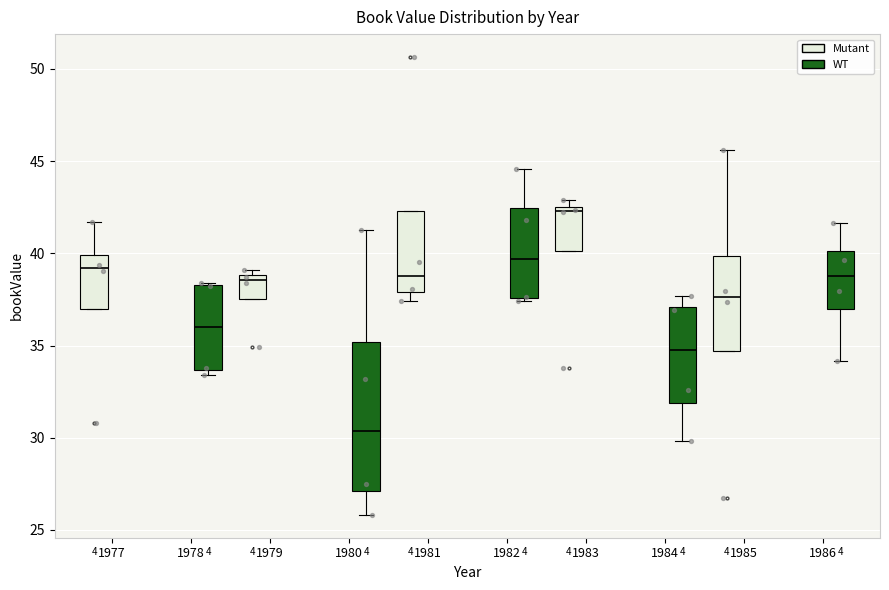

Reading left to right, read every box against the y-axis: the position of its median line, the range the box covers, and the ends of its whiskers. The values are not printed on the chart, so give them approximately, as read against the axis.

1977 (Mutant): median 39.0, box 37.0 to 40.0, whiskers 37.0 to 41.5
1977 (WT): median 36.0, box 33.5 to 38.5, whiskers 33.5 (just below the box's lower edge) to 38.5
1979 (Mutant): median 38.5, box 37.5 to 39.0, whiskers 37.5 to 39.0 (just above the box's upper edge)
1979 (WT): median 30.5, box 27.0 to 35.0, whiskers 26.0 to 41.5
1981 (Mutant): median 39.0, box 38.0 to 42.5, whiskers 37.5 to 42.5
1981 (WT): median 39.5, box 37.5 to 42.5, whiskers 37.5 (just below the box's lower edge) to 44.5
1983 (Mutant): median 42.5 (just below the box's upper edge), box 40.0 to 42.5, whiskers 40.0 to 43.0
1983 (WT): median 34.5, box 32.0 to 37.0, whiskers 30.0 to 37.5
1985 (Mutant): median 37.5, box 34.5 to 40.0, whiskers 34.5 to 45.5
1985 (WT): median 39.0, box 37.0 to 40.0, whiskers 34.0 to 41.5